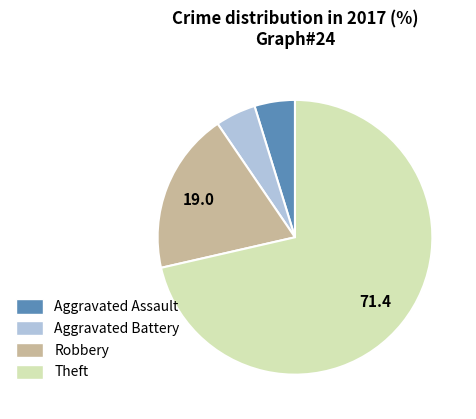

The Theft slice represents 71% of the pie. True or false?

True